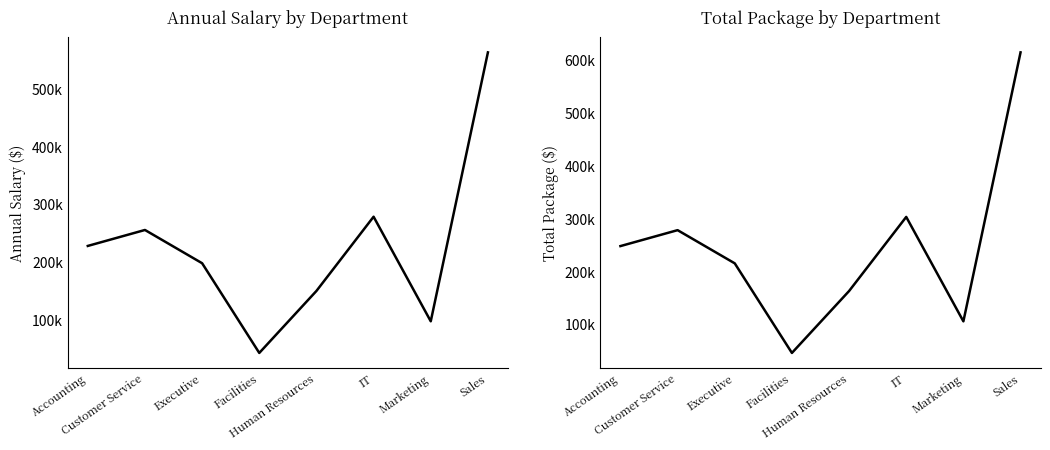

What is the value of the Annual Salary point at the 4th from the left?

42100